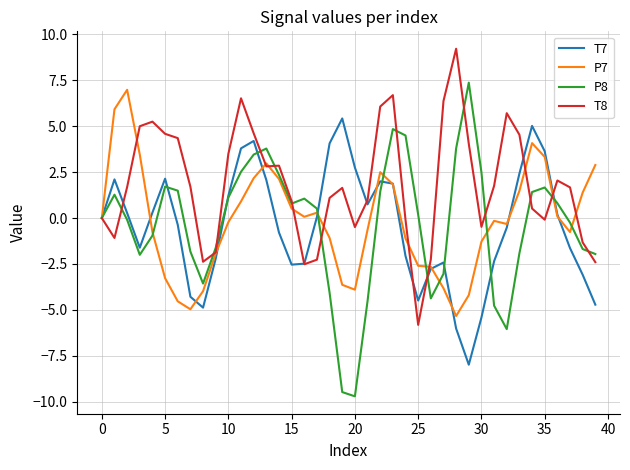

Which series has the largest total across all categories?

T8